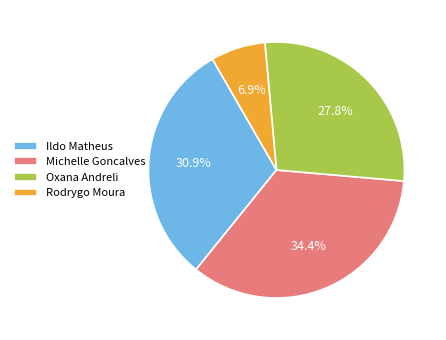

Which slice is the smallest?

Rodrygo Moura